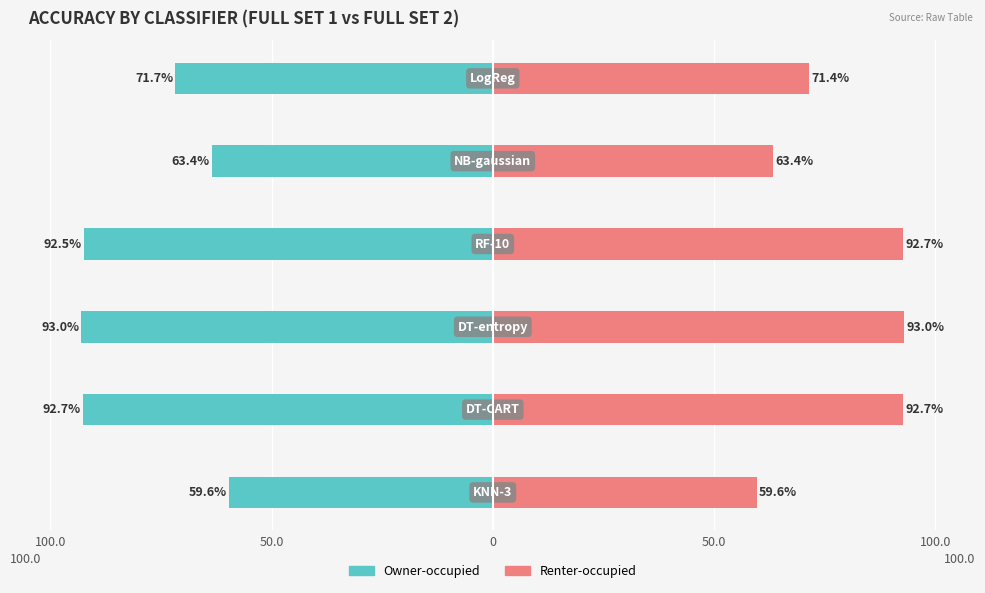

Reading right to left, list all the values displayed in this chart.

Owner-occupied: -0.7	-0.6	-0.9	-0.9	-0.9	-0.6
Renter-occupied: 0.7	0.6	0.9	0.9	0.9	0.6